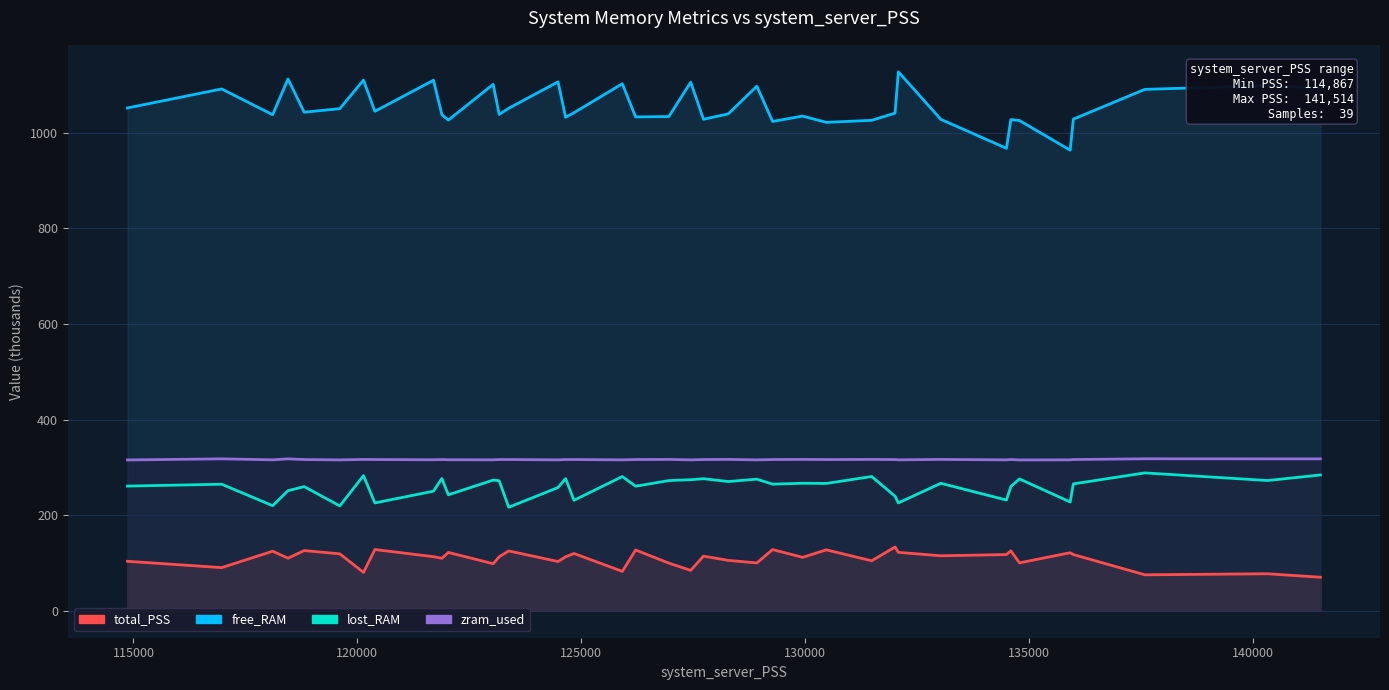

At how many categories does at least one series exceed 1024?

35